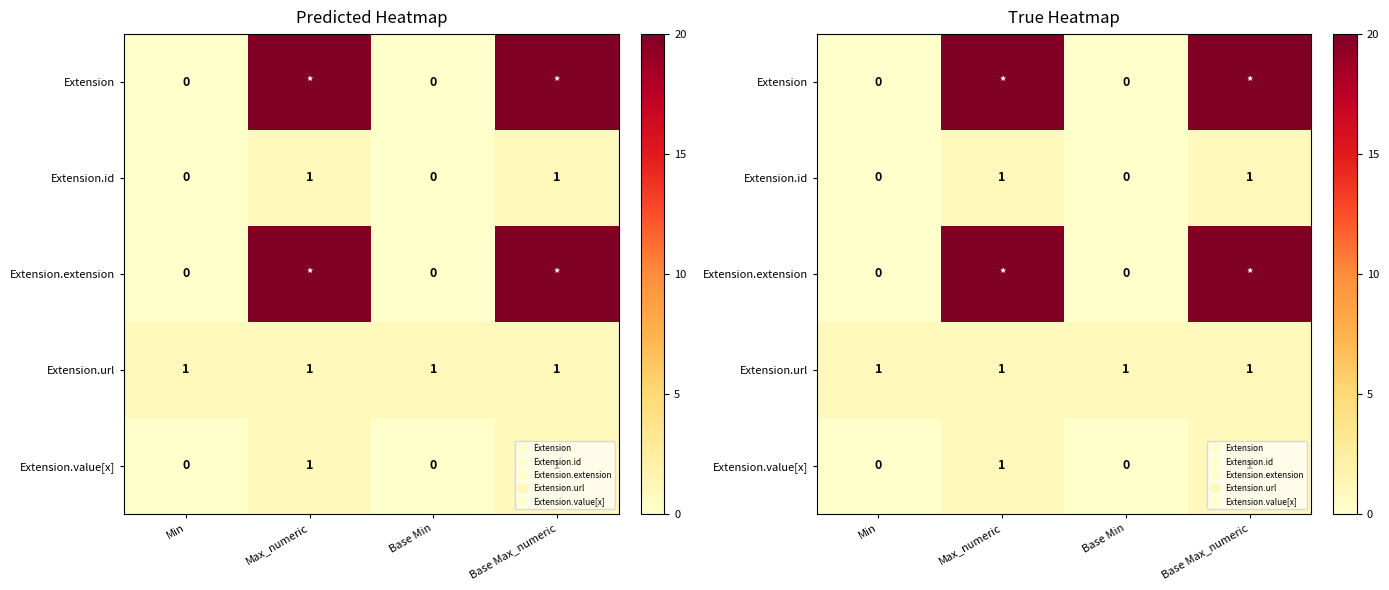

Which series changed the most between Min and Base Max_numeric?

Extension